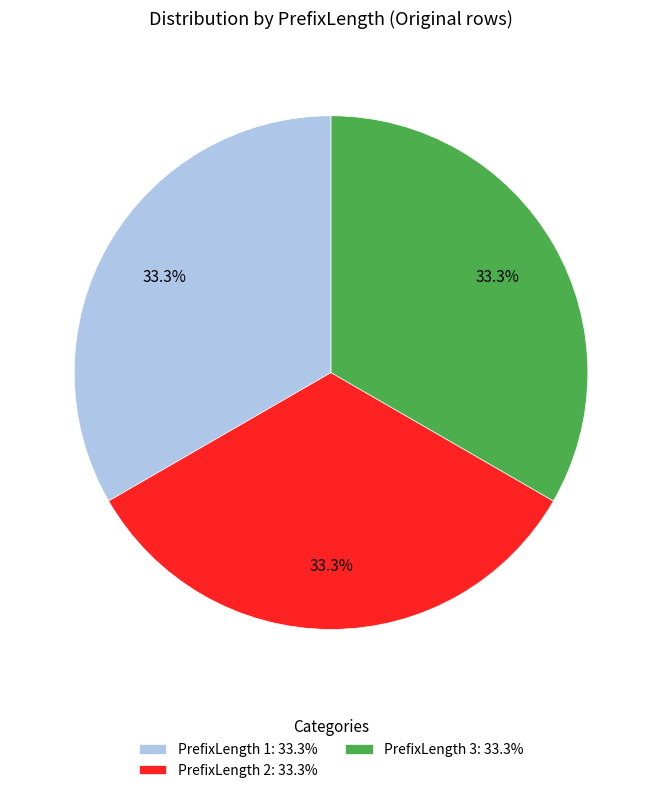

What percentage do PrefixLength 1: 33.3% and PrefixLength 3: 33.3% together represent?

66.7%